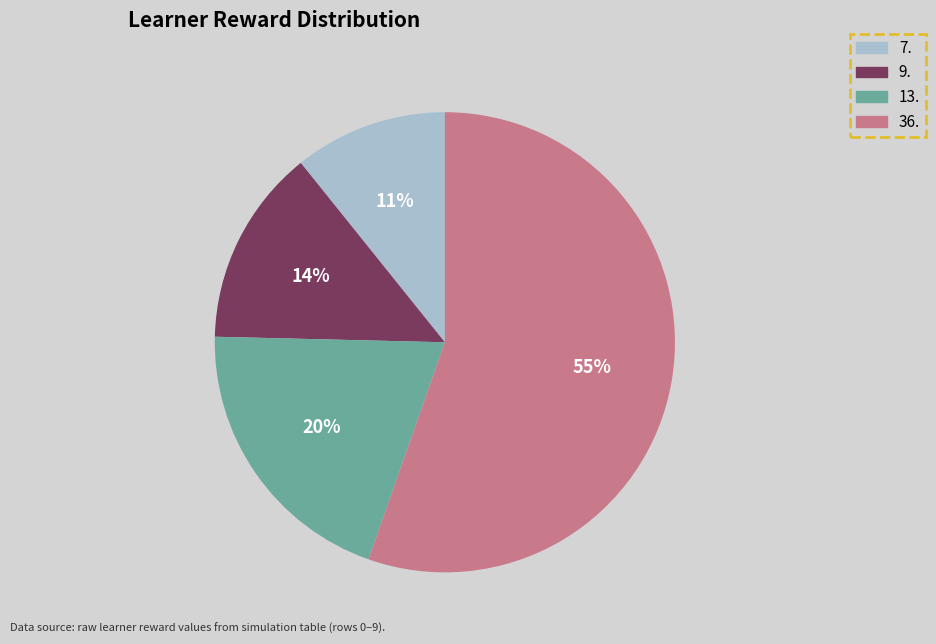

To the nearest percent, what is the average slice percentage?

25%